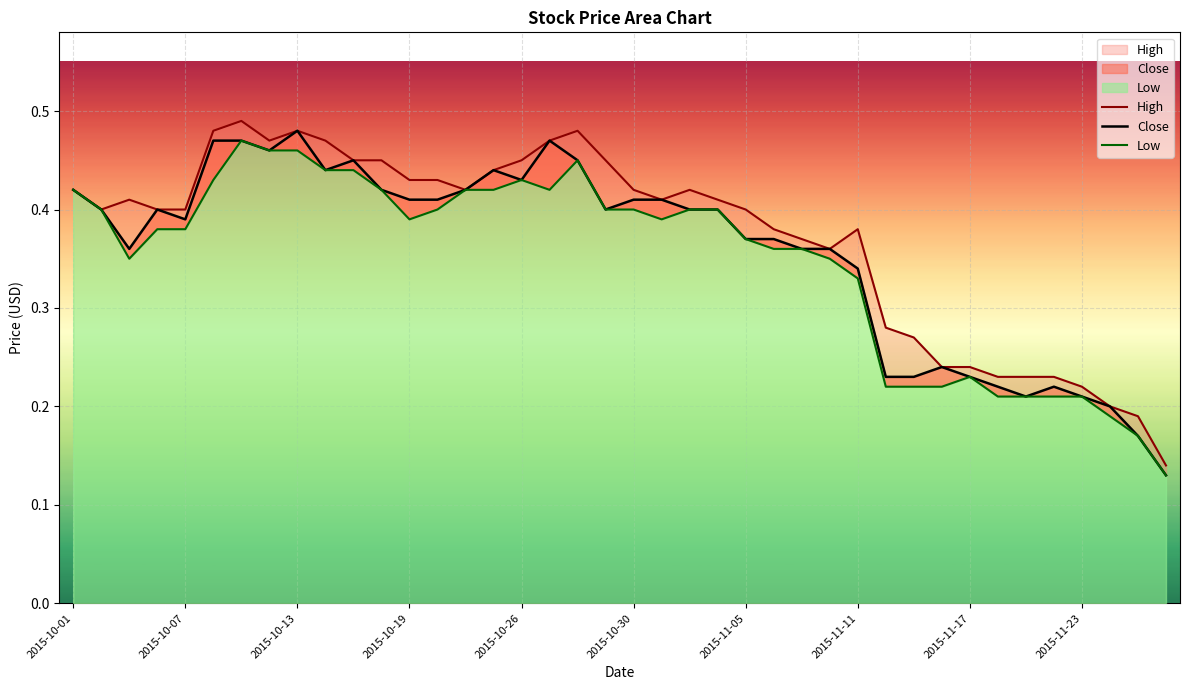

What is the sum of the Low values at 15 and 19?

0.8